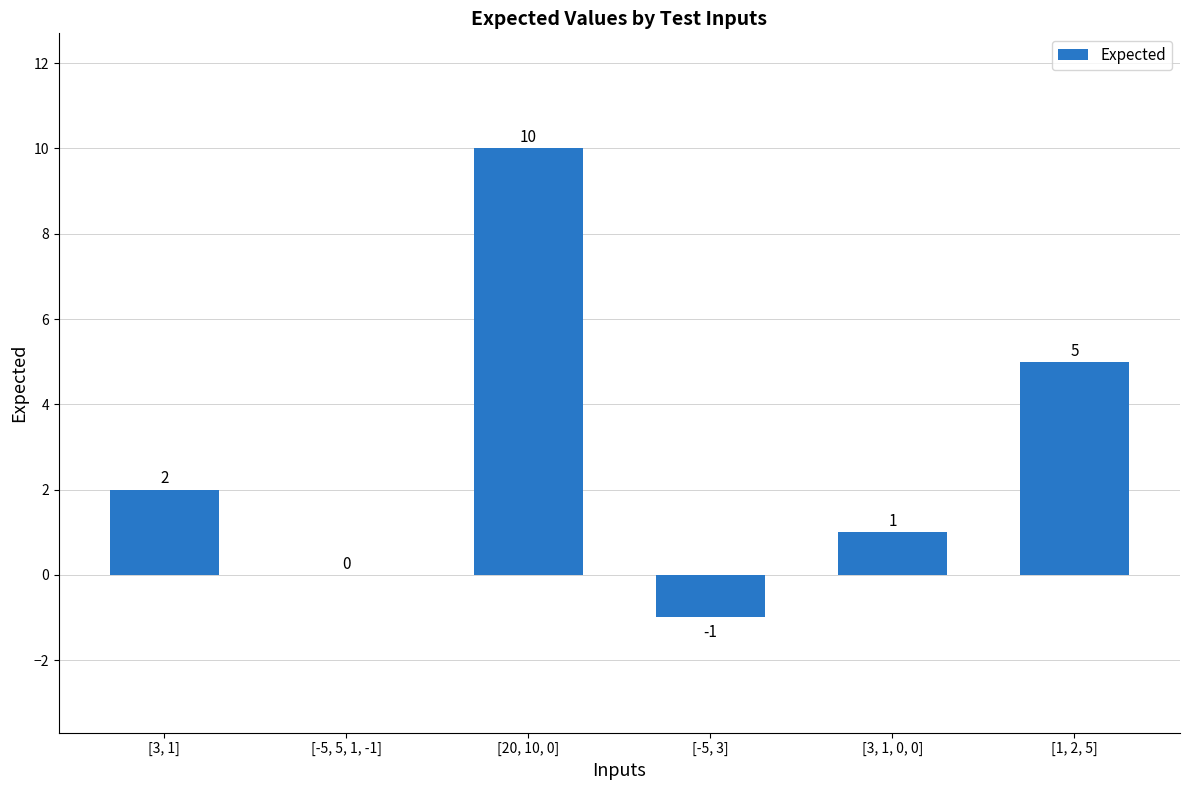

What is the change in value from [20, 10, 0] to [3, 1, 0, 0]?

-9